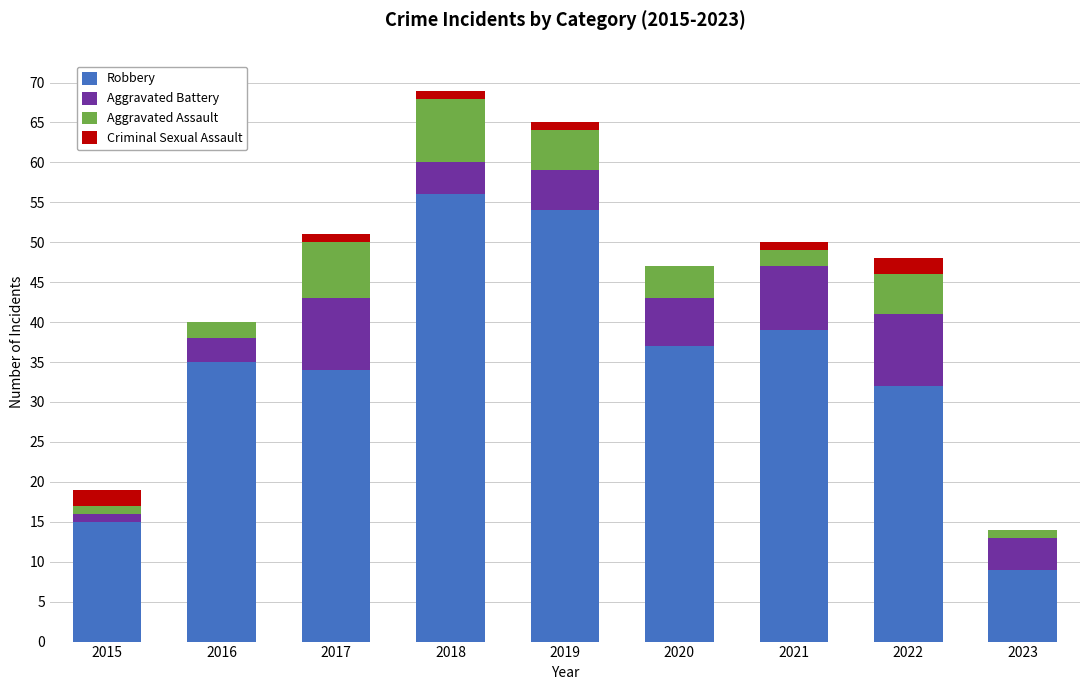

What is the maximum value for Robbery?

56